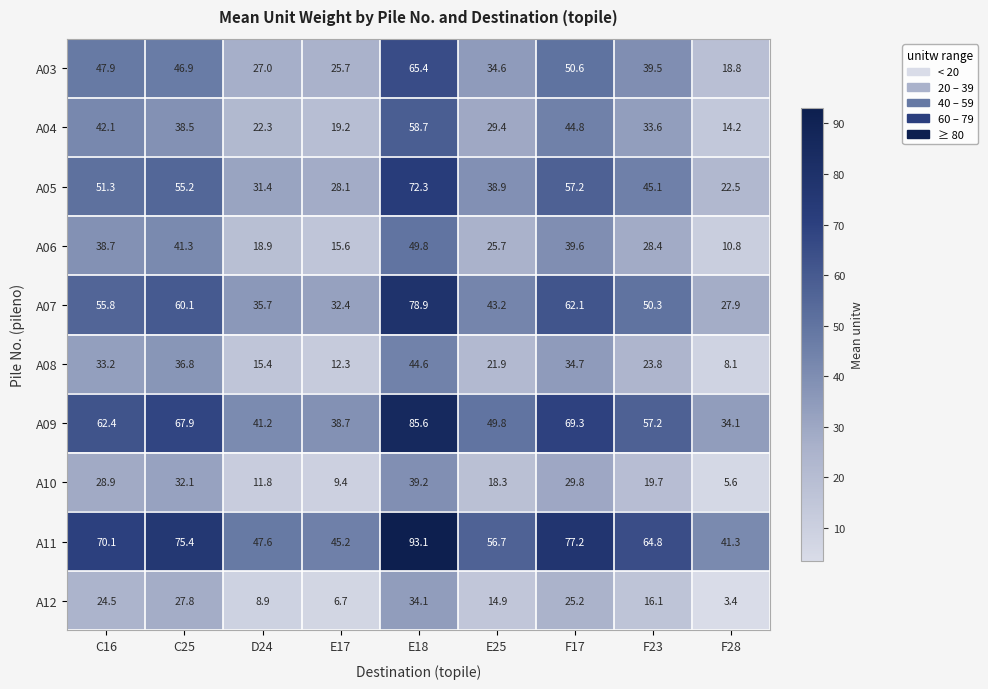

What is the smallest value displayed?

3.4